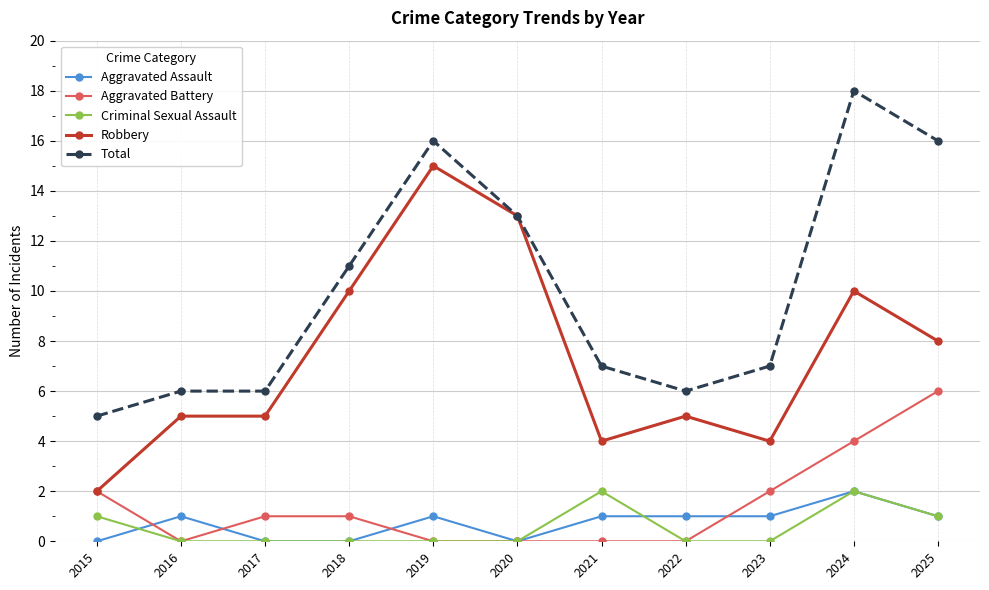

How many lines are shown in the chart?

5